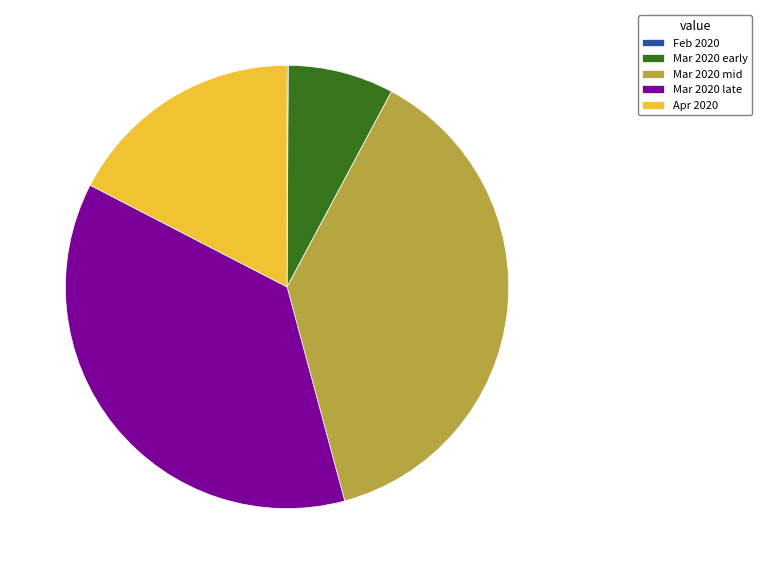

Approximately how many times larger is the value at Mar 2020 late compared to Mar 2020 mid?

1.0